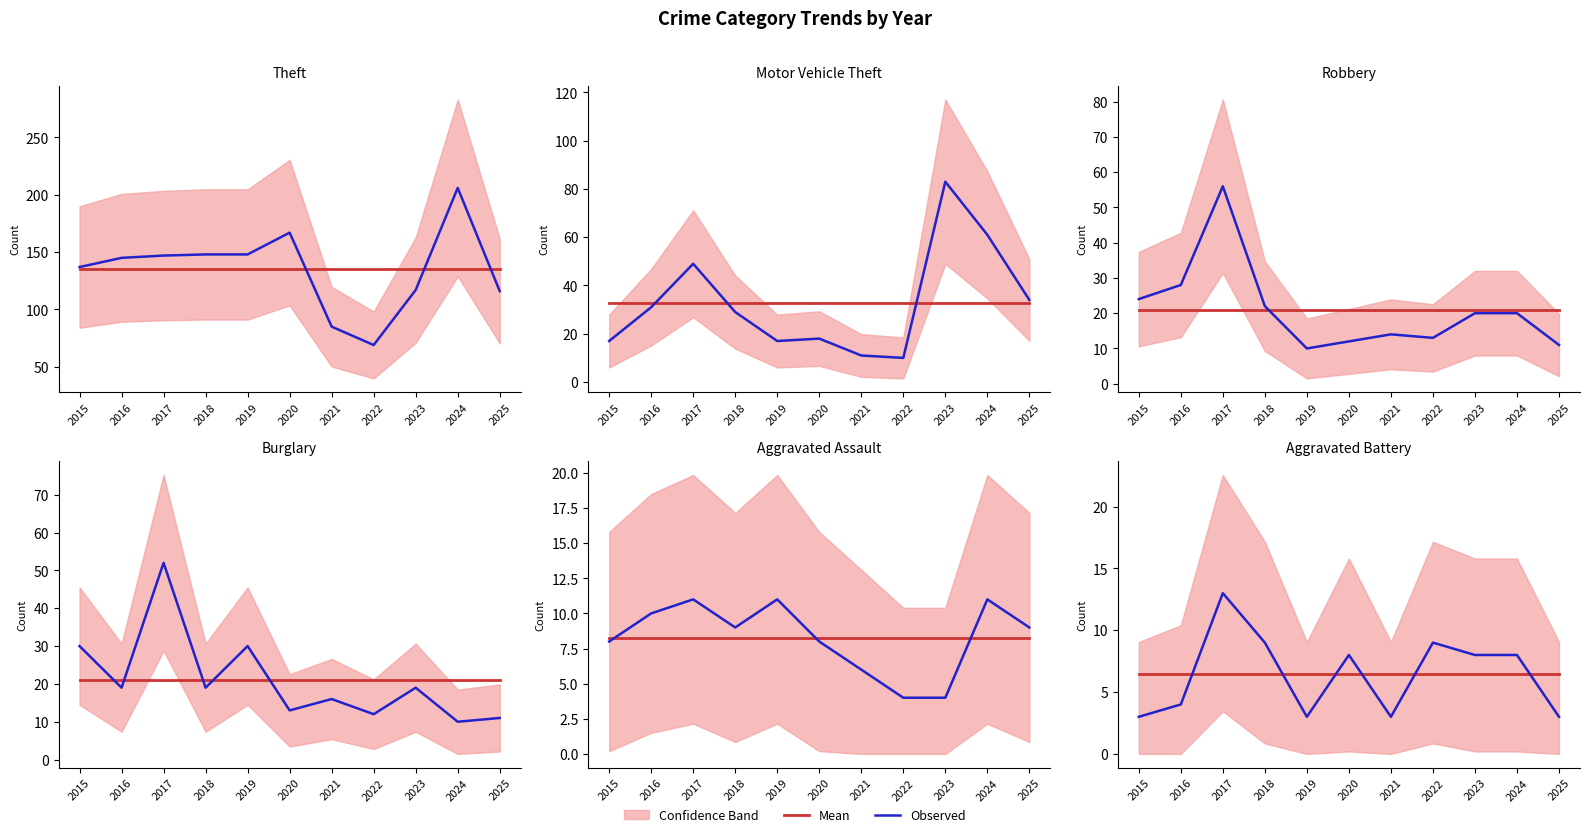

Where is the first local maximum for Observed?

2017